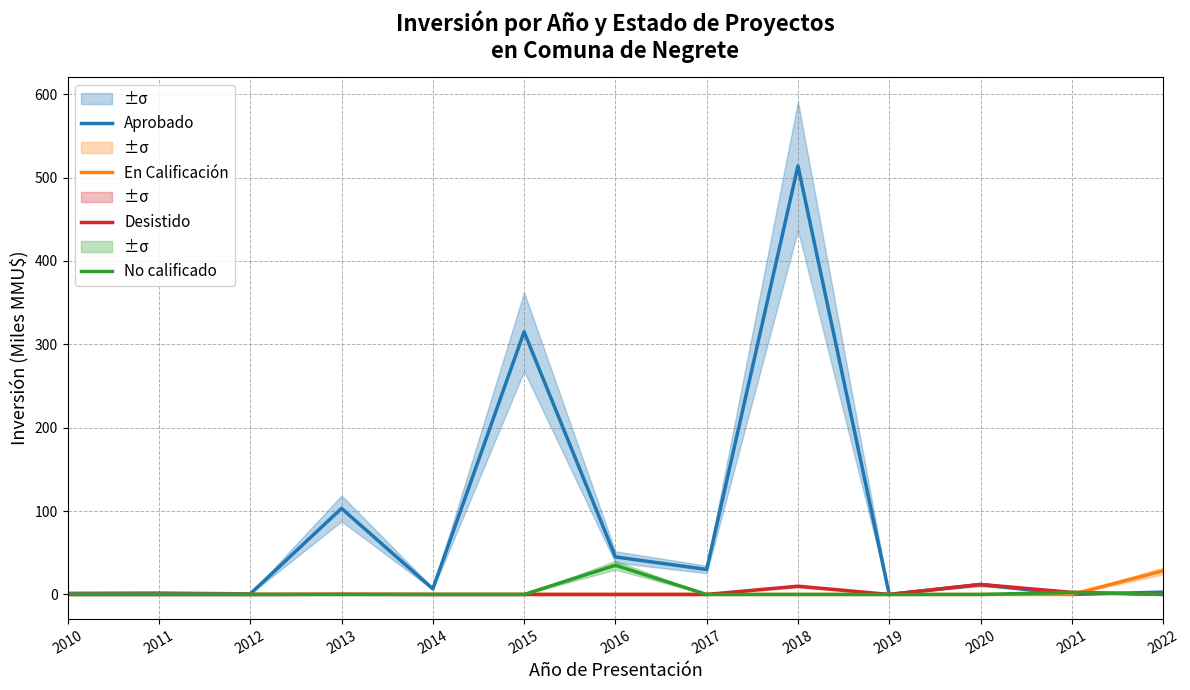

Does the chart have visible grid lines?

Yes